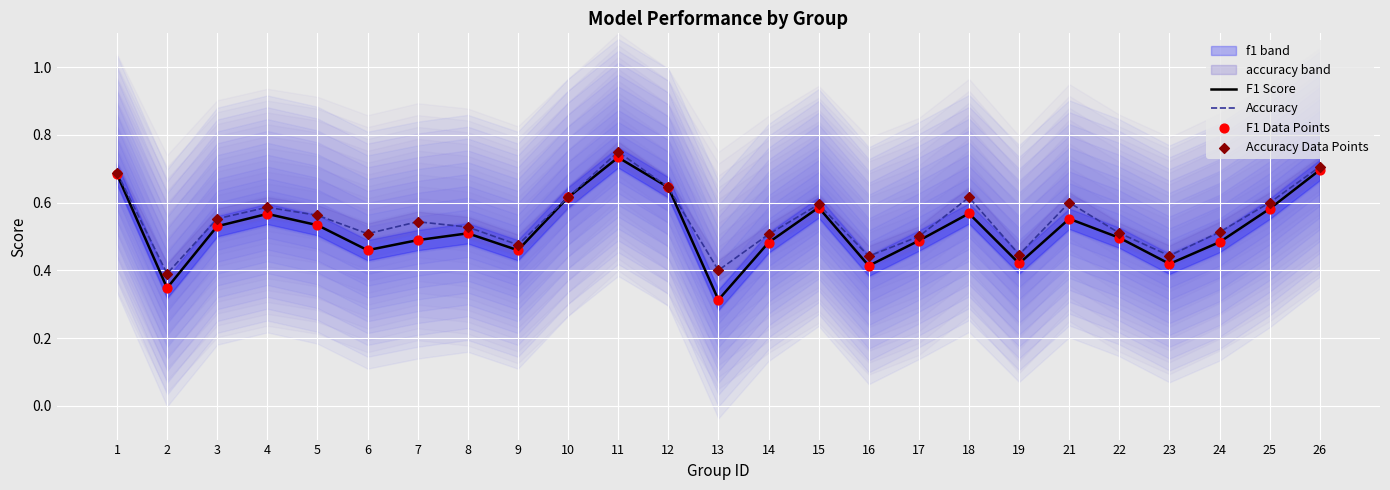

At which category is the sum across all series the highest?

11